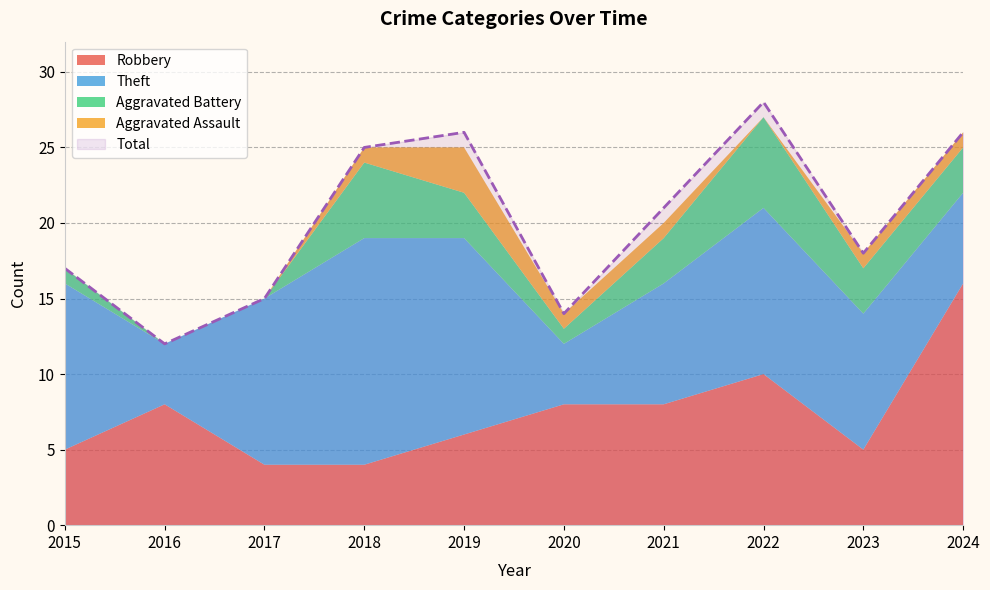

The Aggravated Battery series shows 3 at 2021. True or false?

True